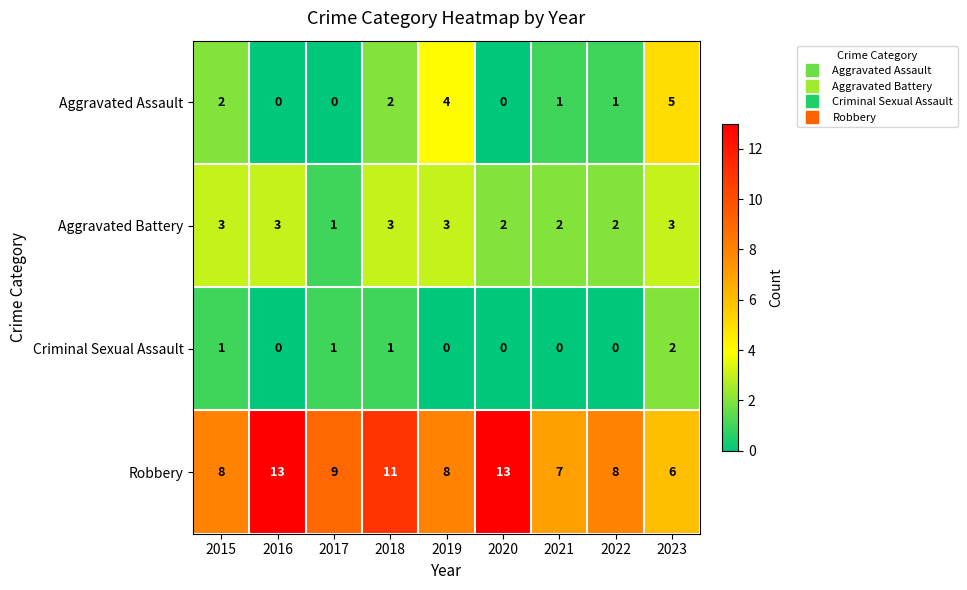

True or false: Criminal Sexual Assault has a value of 2 at 2017.

False